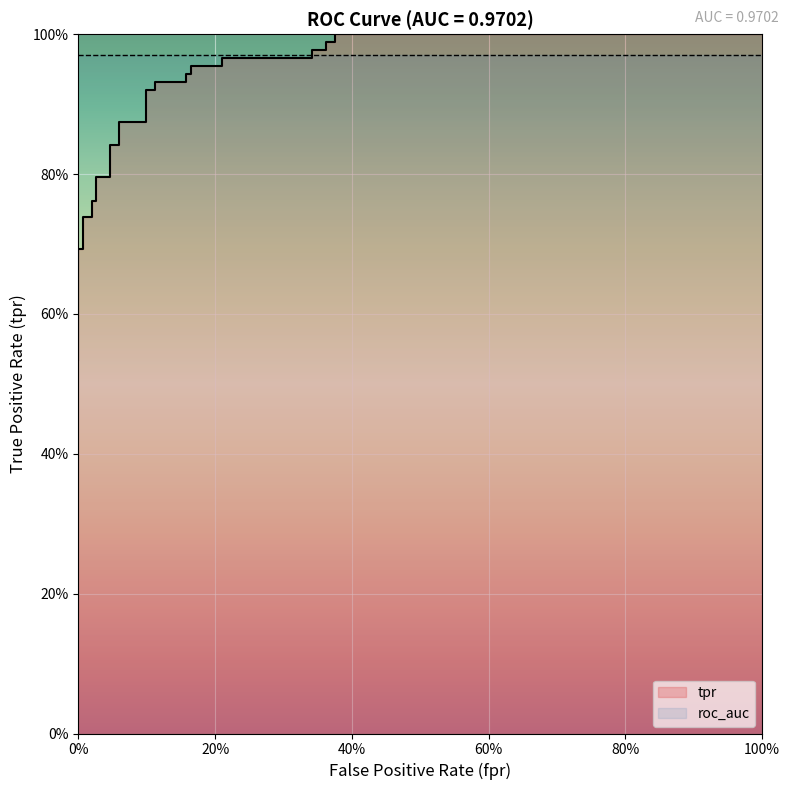

True or false: there are more than 2 points higher than both neighbors.

False